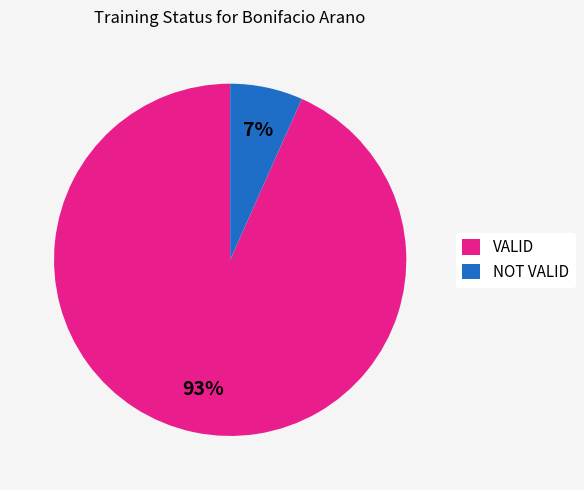

Which category accounts for the majority?

VALID